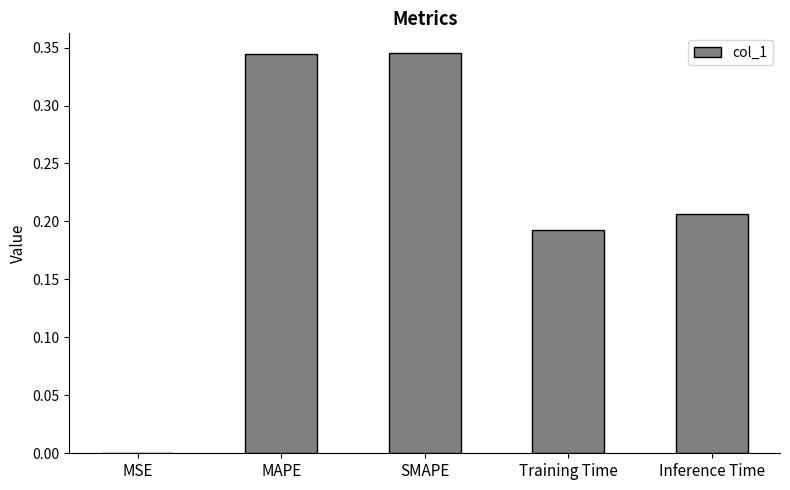

The value at MSE is 0.0. True or false?

True